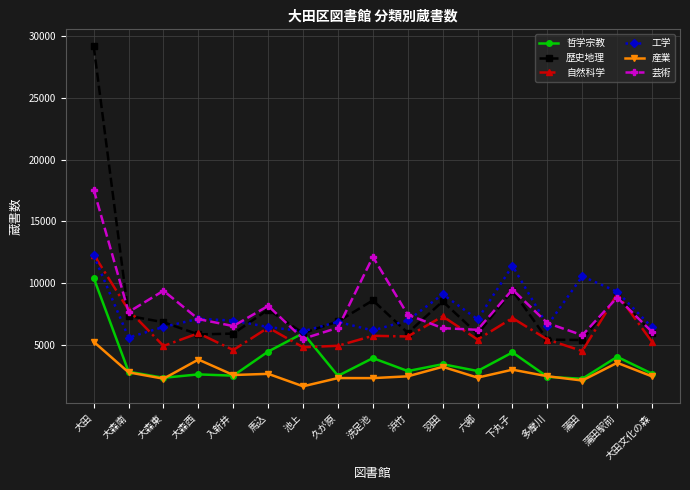

At how many categories does at least one series exceed 4964?

17